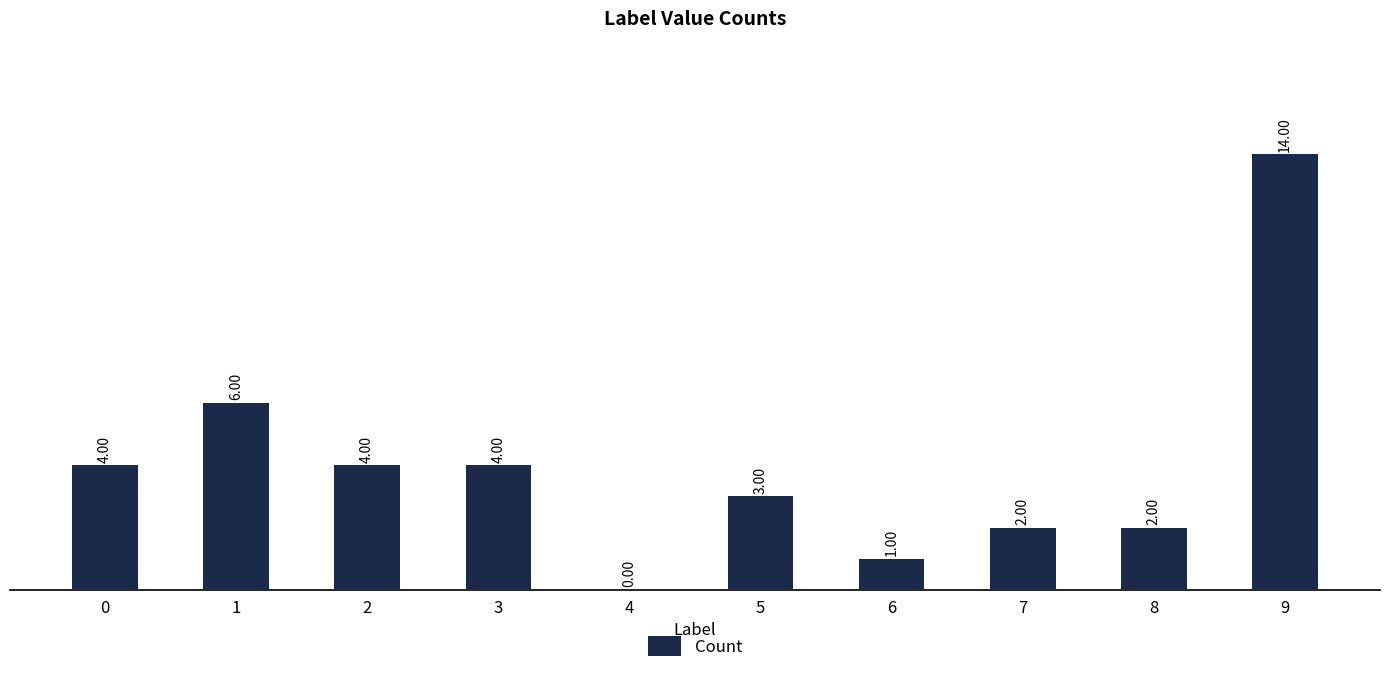

What is the change in value from 1 to 6?

-5